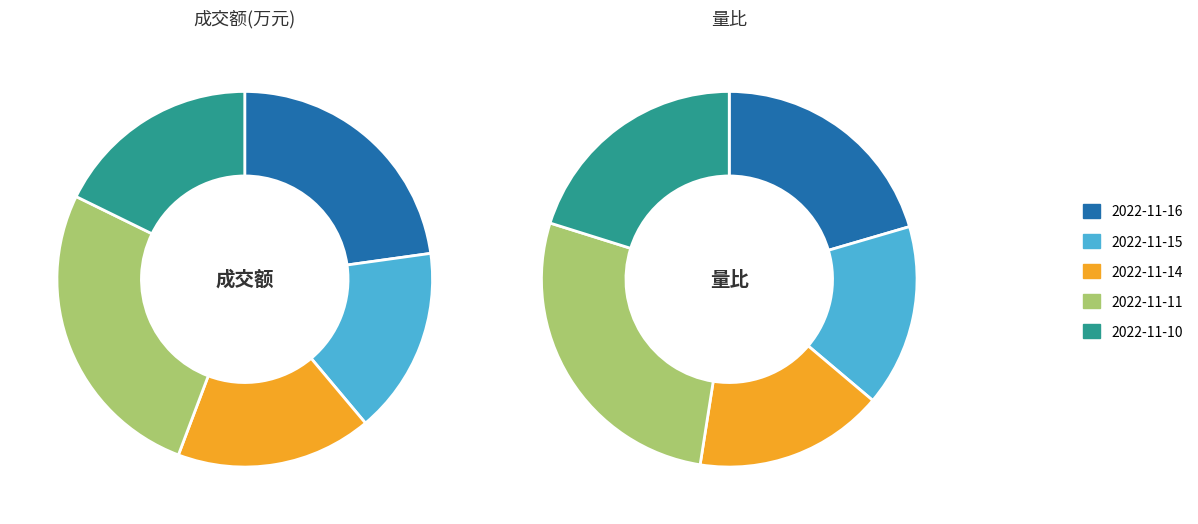

How much of the chart is everything except 2022-11-11?

73.5%